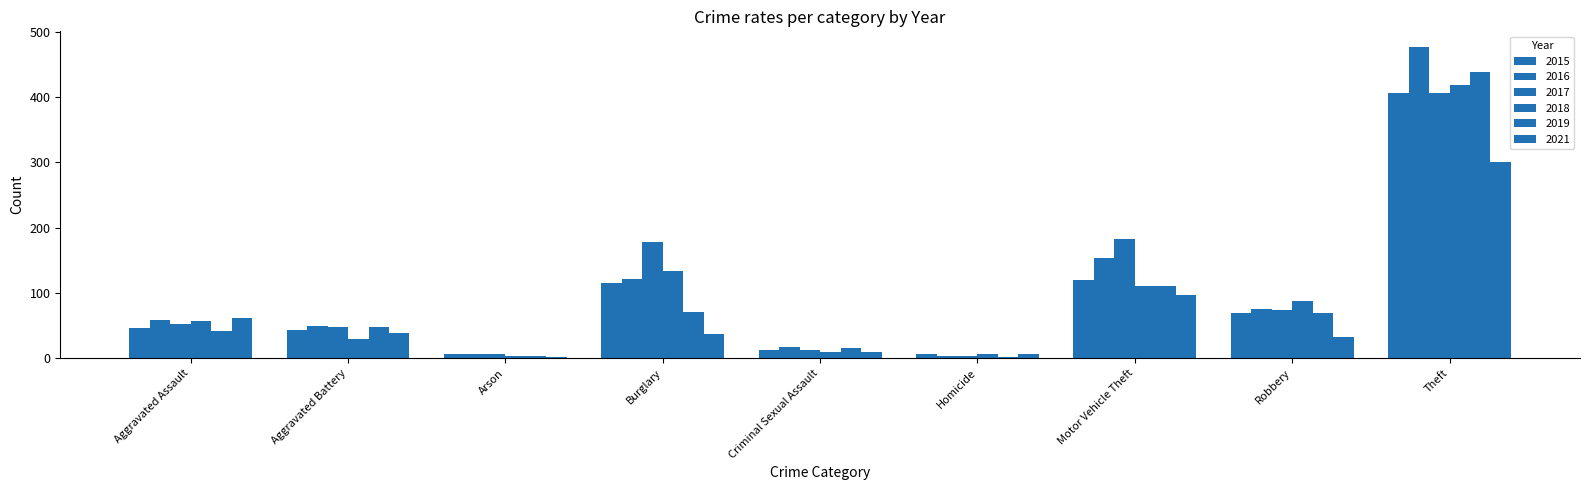

Which category has the highest value in the 2015 series?

Theft